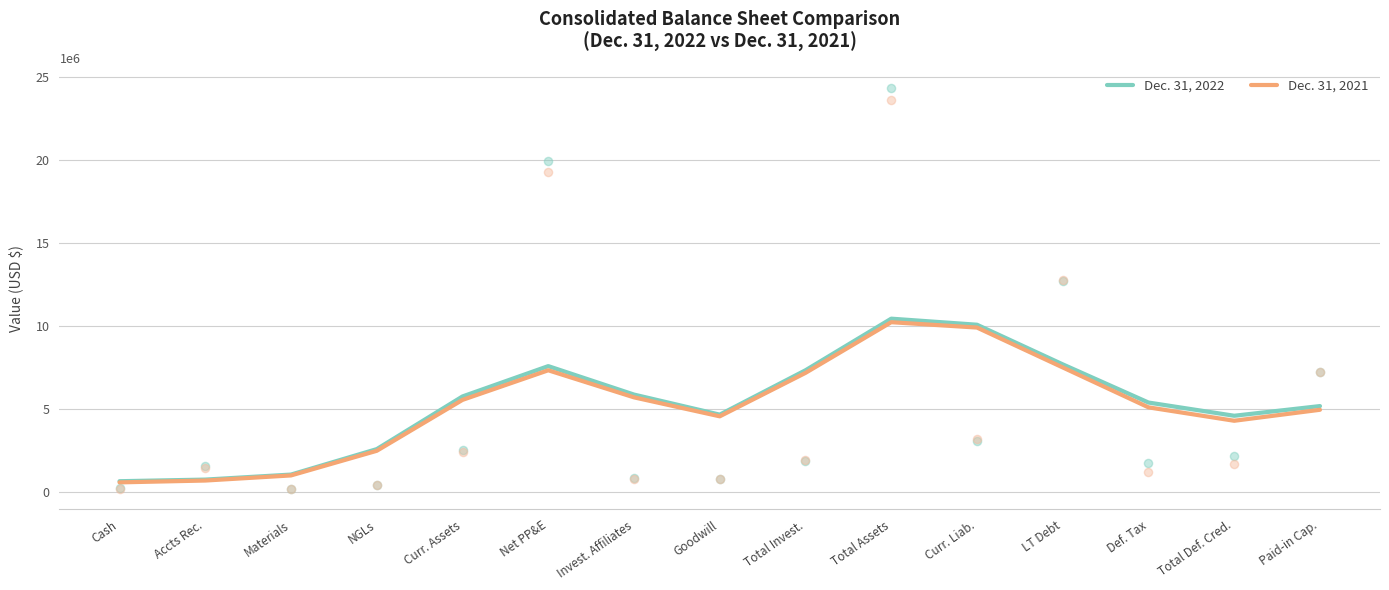

Which series has the widest spread of Y values?

Dec. 31, 2022